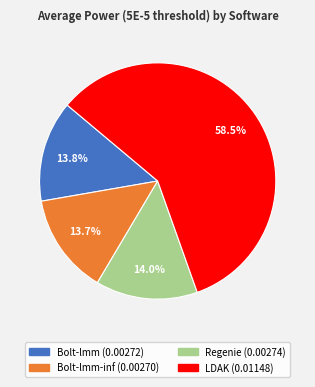

How many slices are in this pie chart?

4